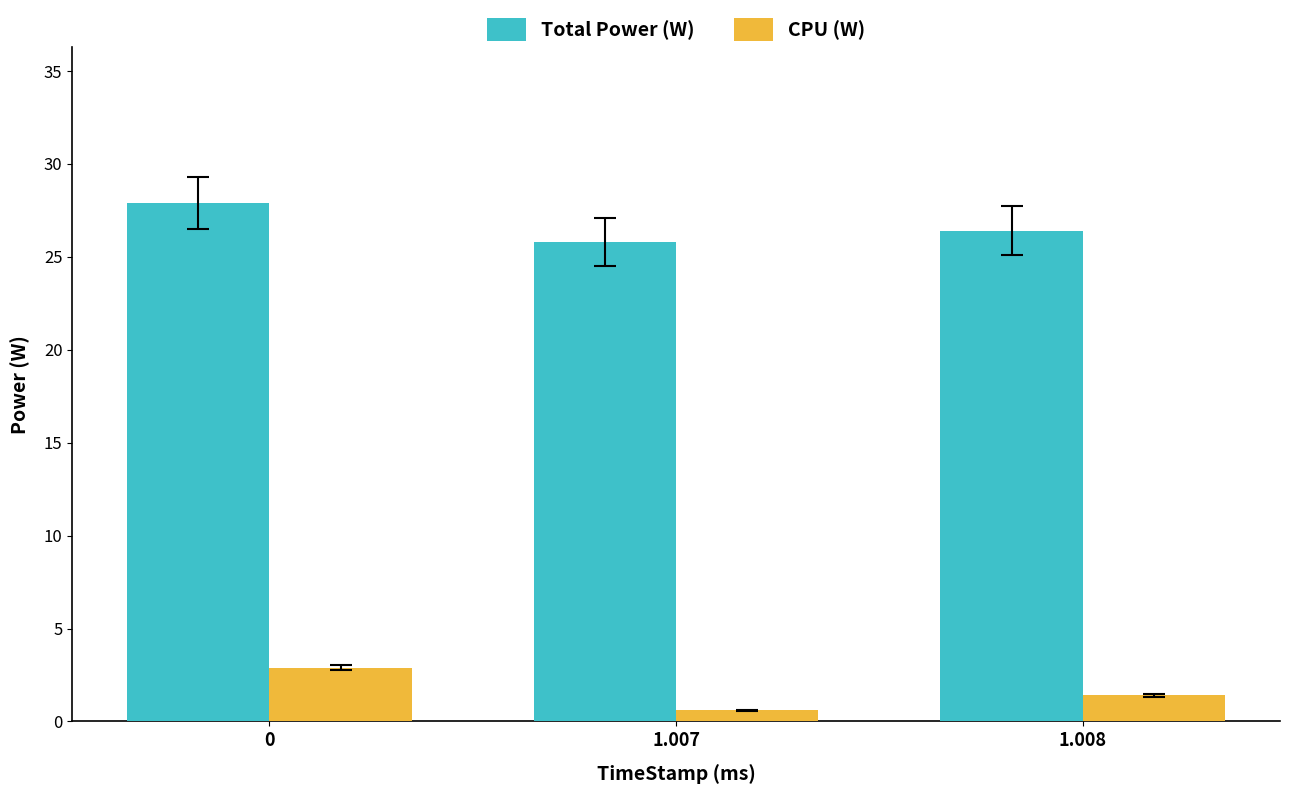

List the labels in order of CPU (W) value, smallest first.

1.007, 1.008, 0